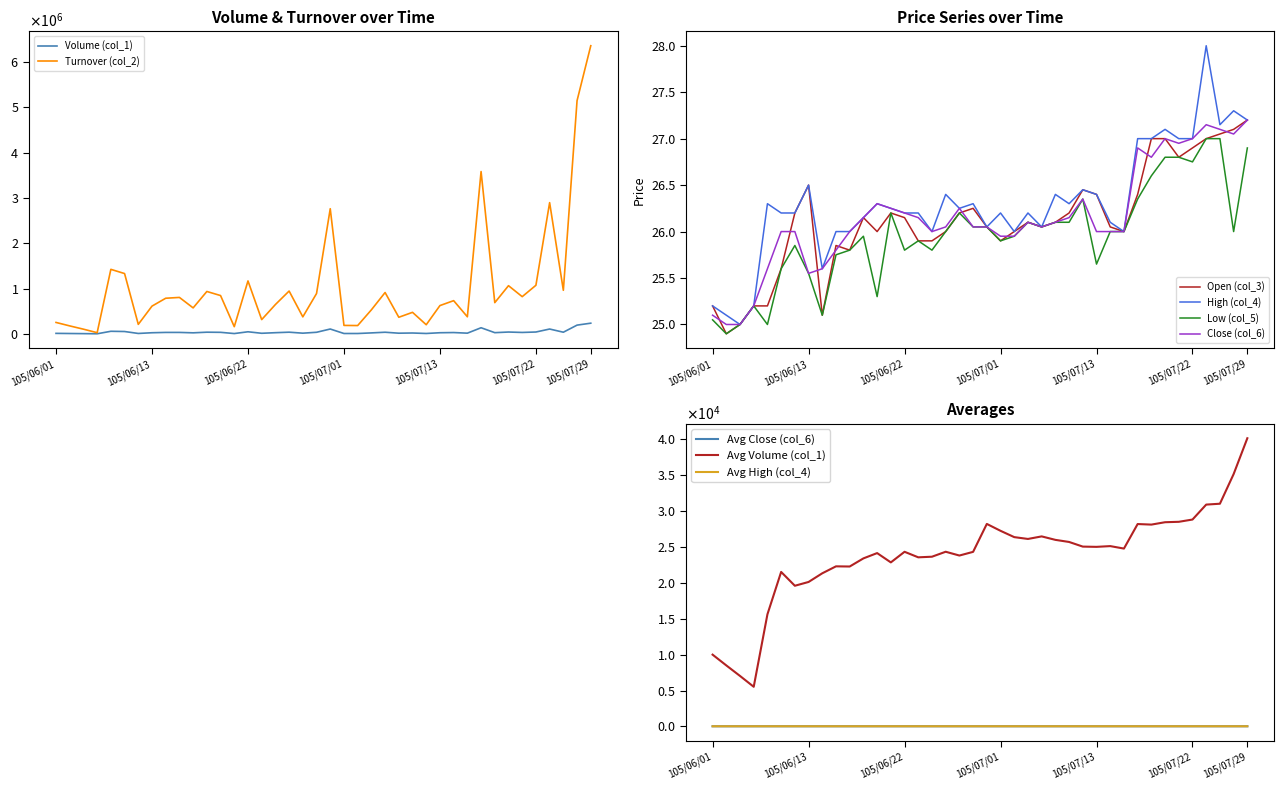

What is the difference between the highest and lowest values at 105/06/14?

785324.9